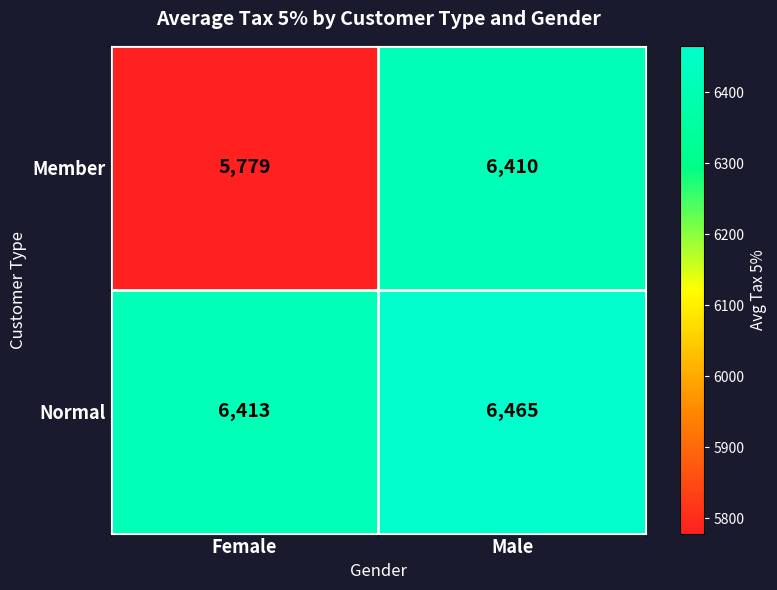

Is it true that Member equals 6410 at Male?

True